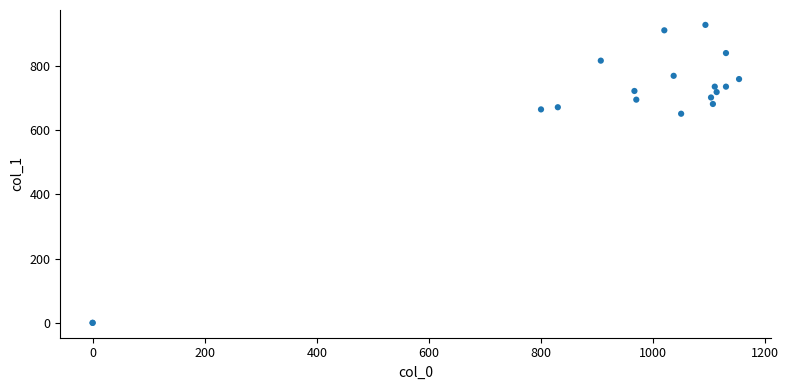

What Y value in the scatter plot is closest to 464?

651.4